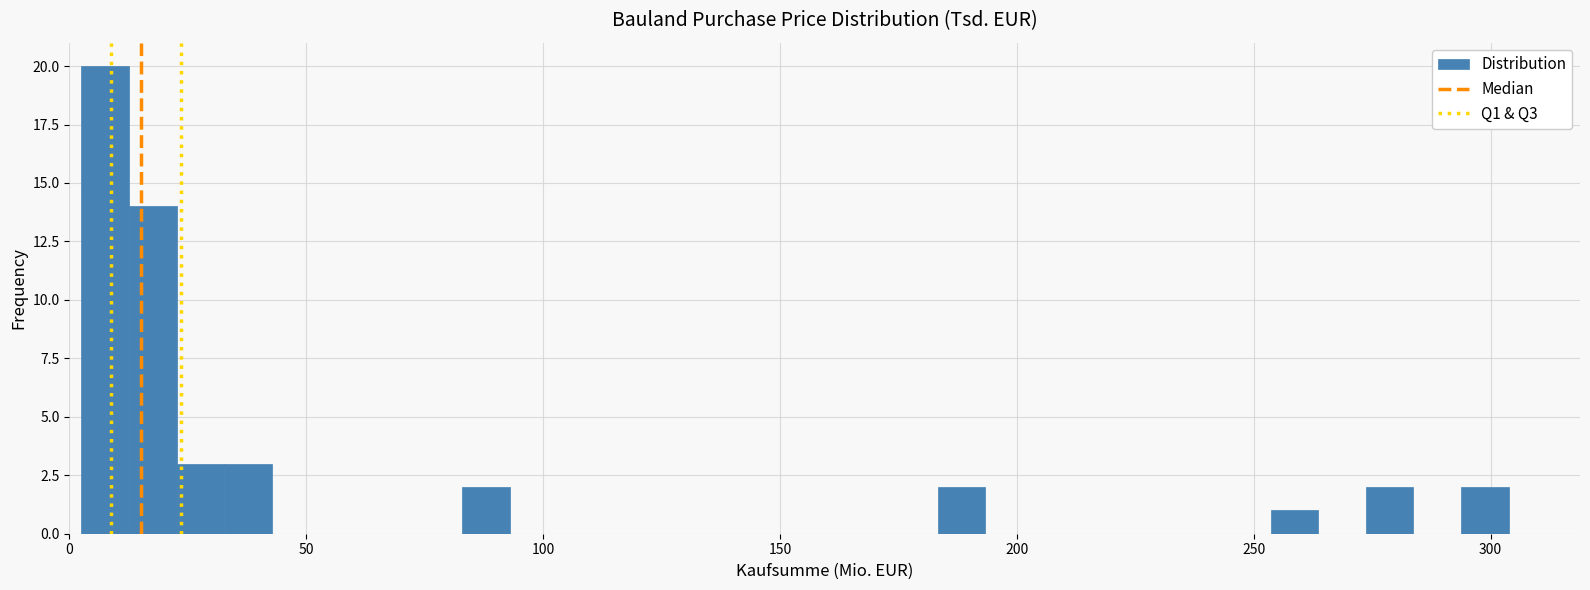

Read against the x-axis, roughly where is the centre of the tallest bar?

10